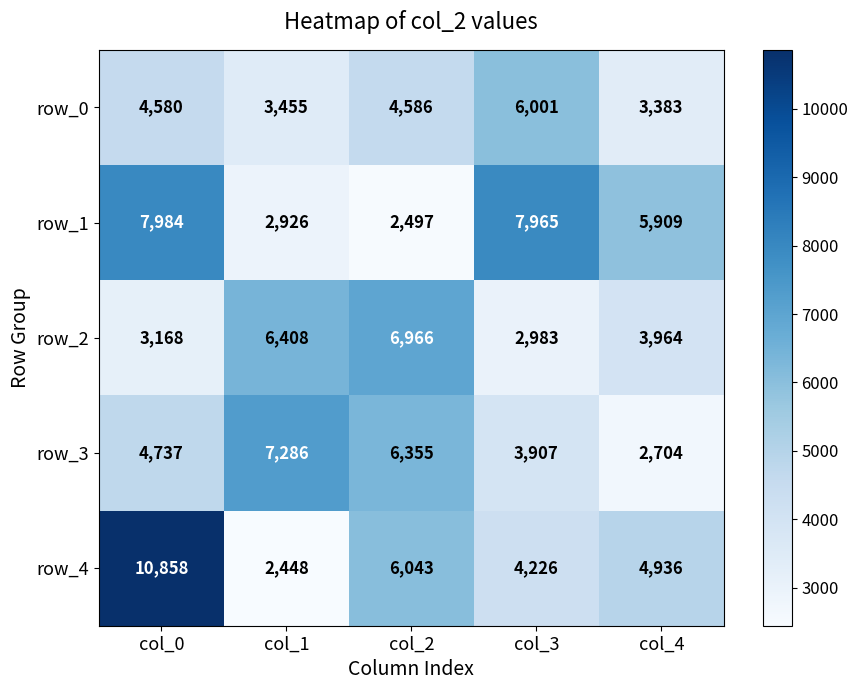

What is the spread (max minus min) of values at col_1?

4838